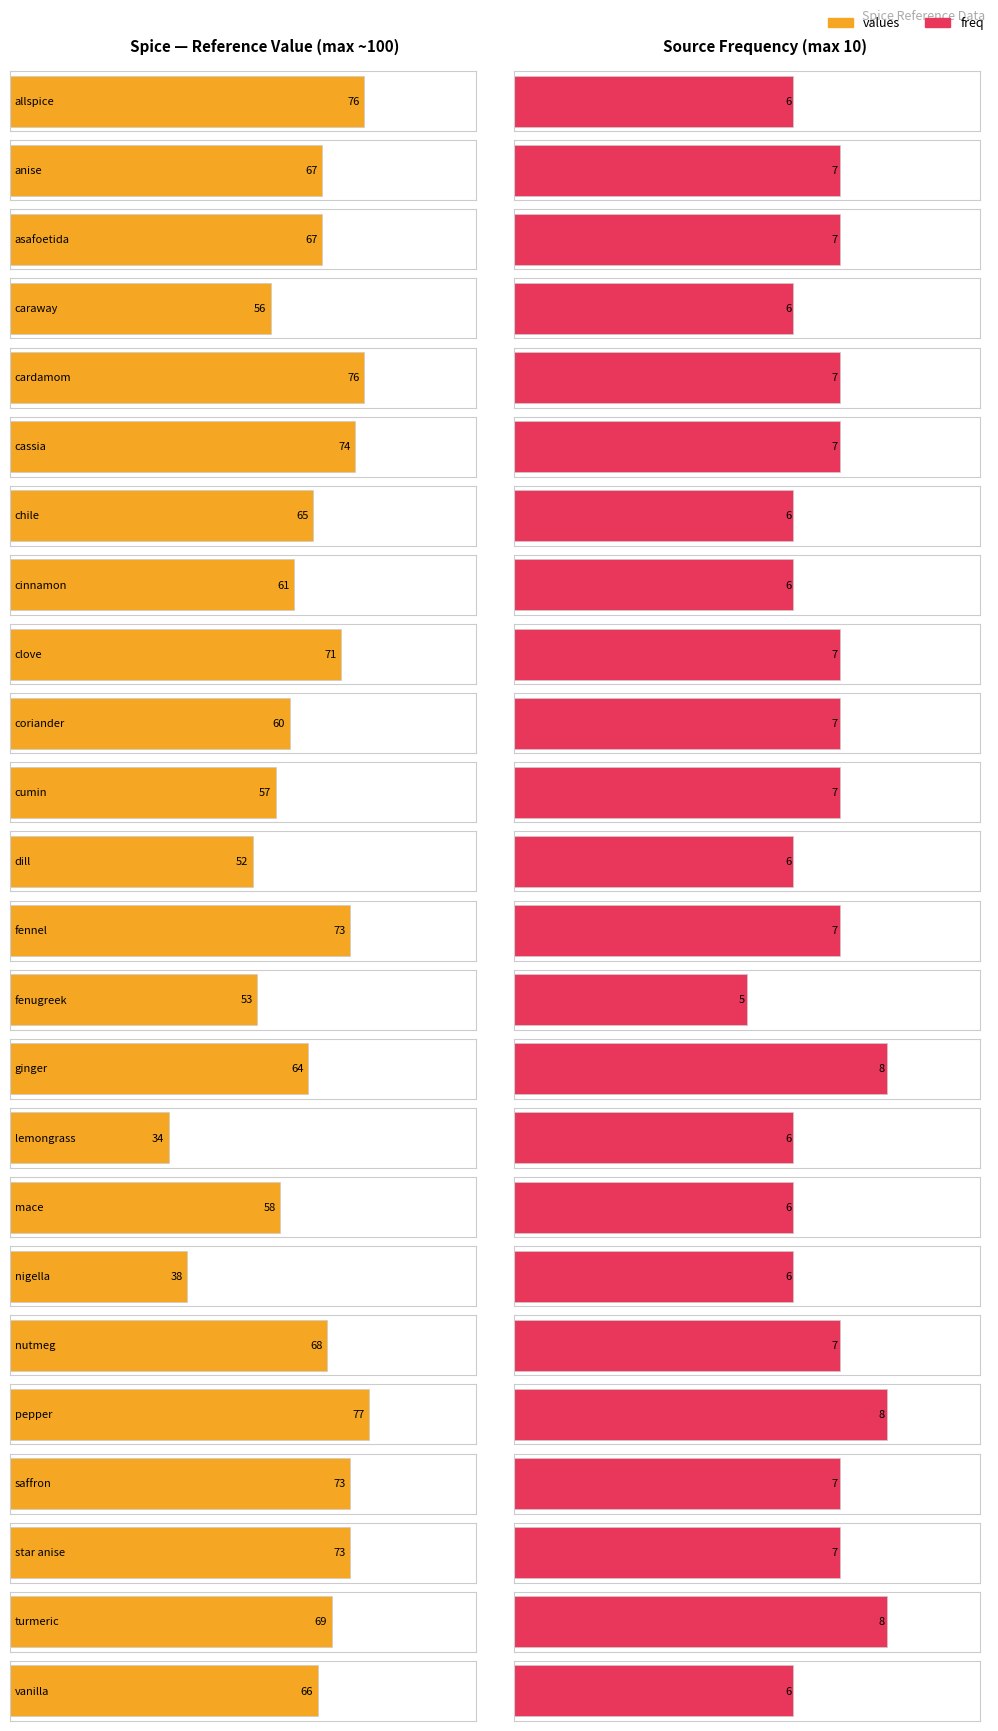

At how many categories does at least one series exceed 71?

7